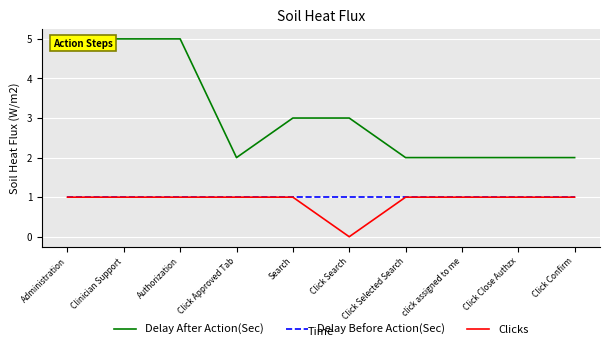

True or false: Delay Before Action(Sec) has more than 1 points higher than both neighbors.

False